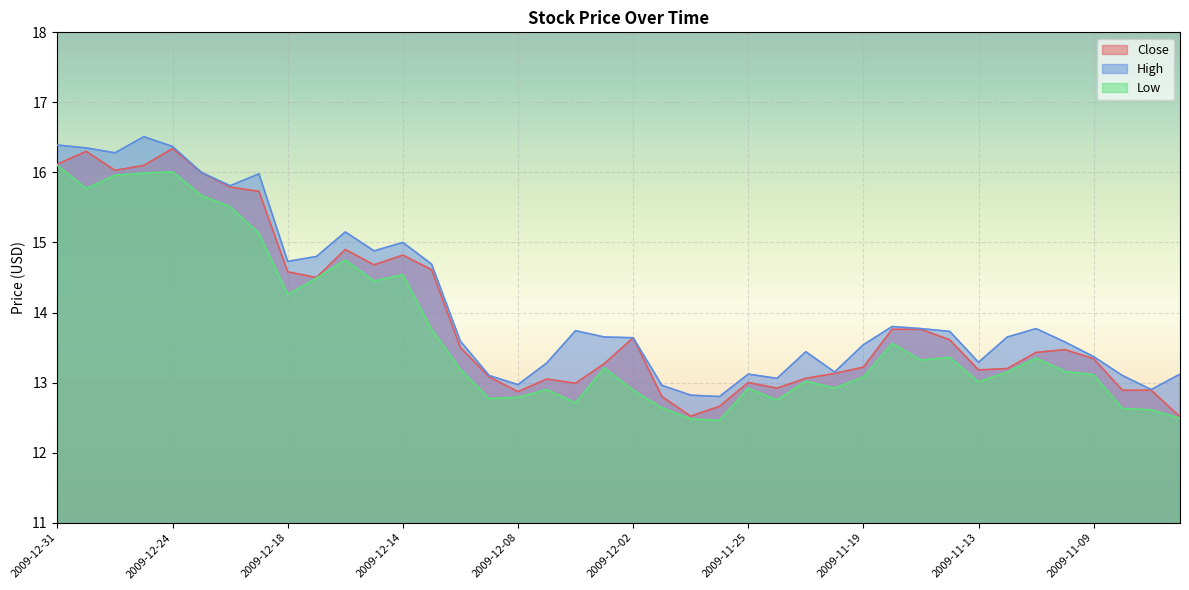

What is the value of the Low point at the 17th from the left?

12.8